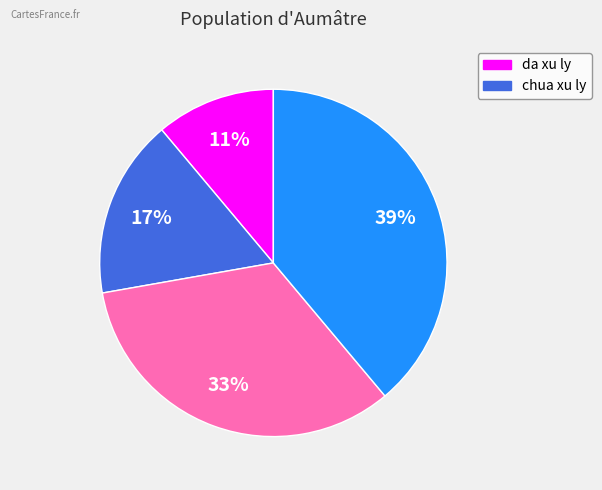

To the nearest percent, what is the difference between the largest and smallest slice percentages?

28%